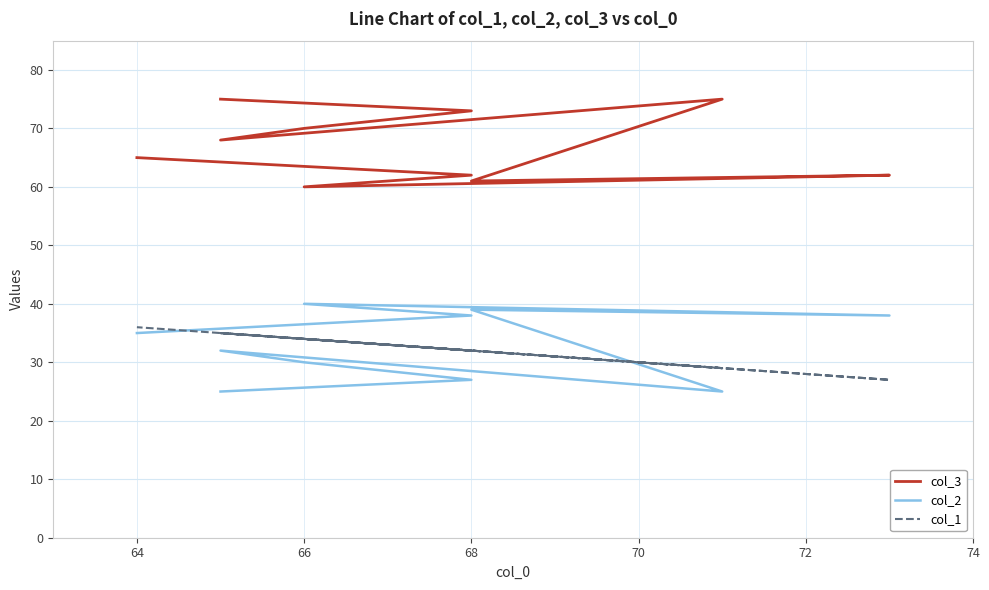

What is the difference between the highest and lowest values at 70?

50